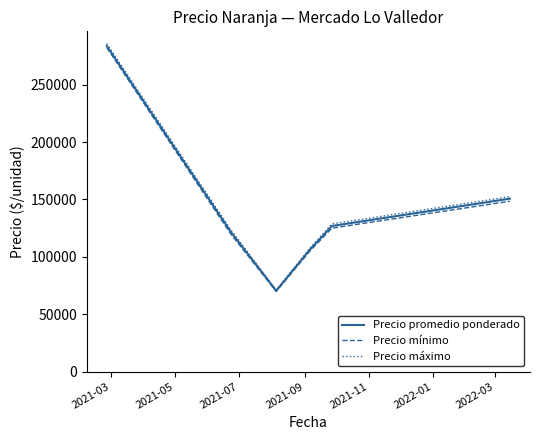

What is the sum of all Precio promedio ponderado values?

859390.9